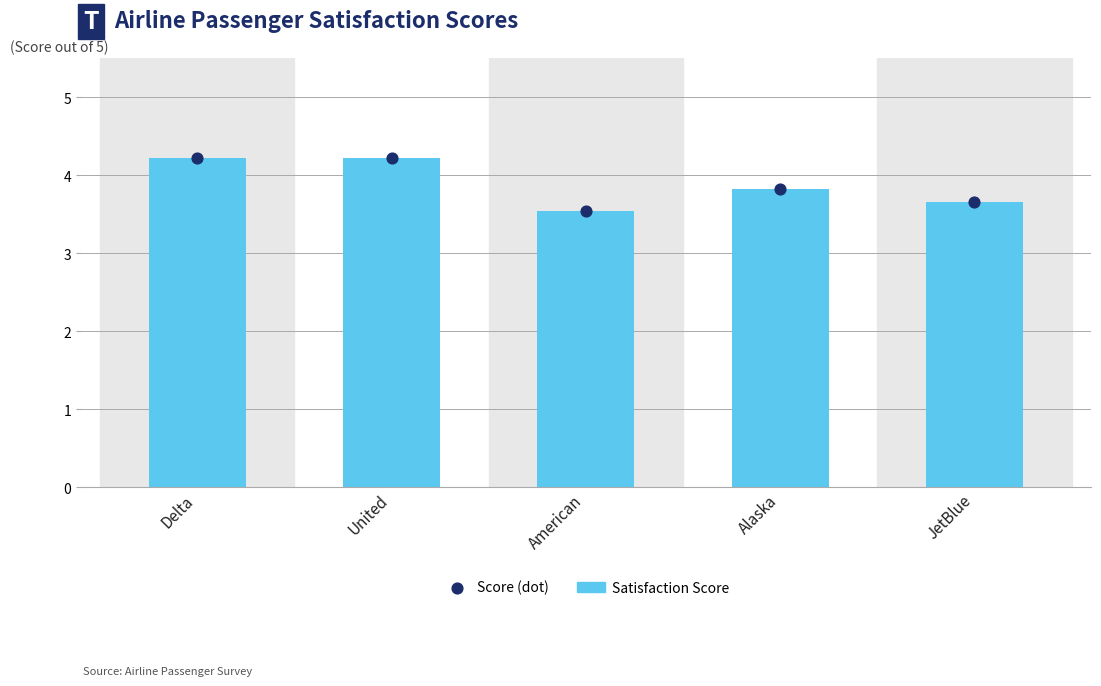

Is the value of Satisfaction Score at American greater than the value of Score (dot) at JetBlue?

No